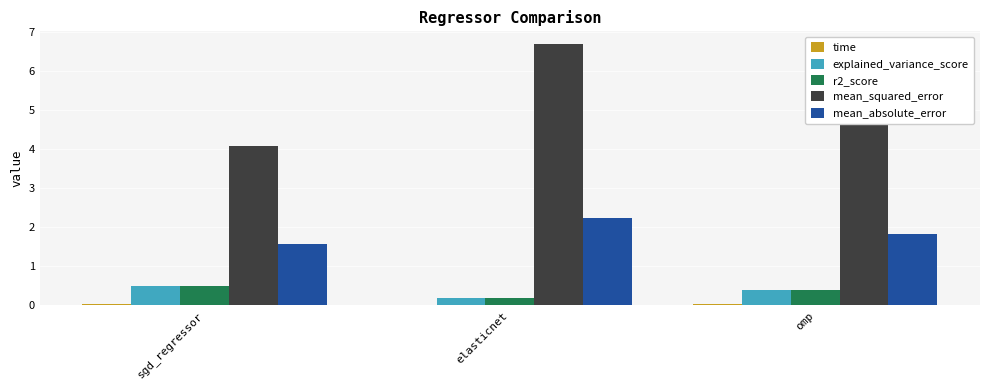

At which category does the chart reach its peak across all series?

elasticnet